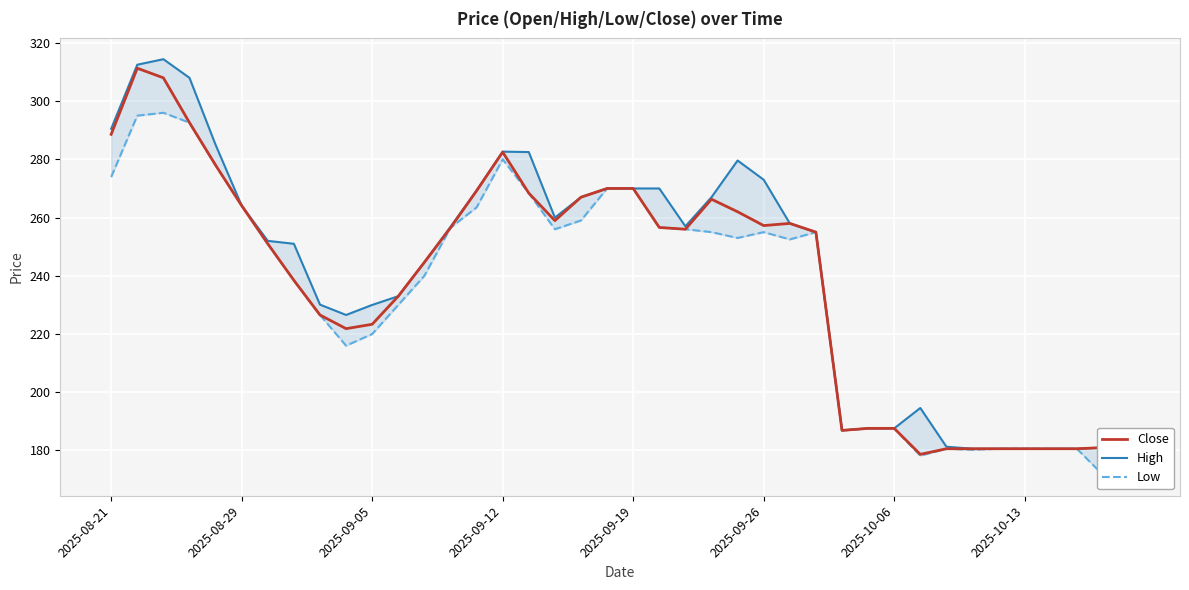

What is the difference between the High values at 19 and 23?

3.0